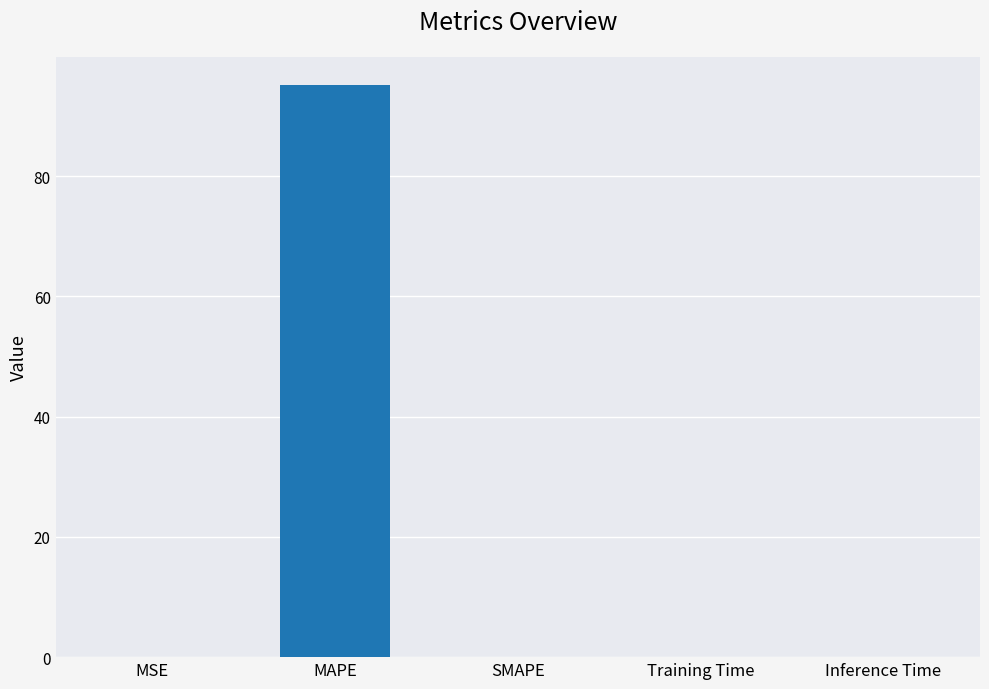

Which category has the highest value across all series?

MAPE